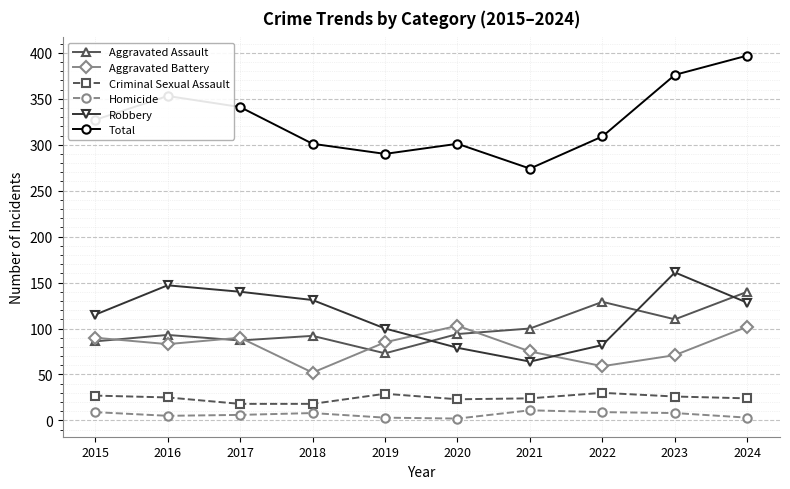

What is the value of the Robbery point at the 1st from the left?

115